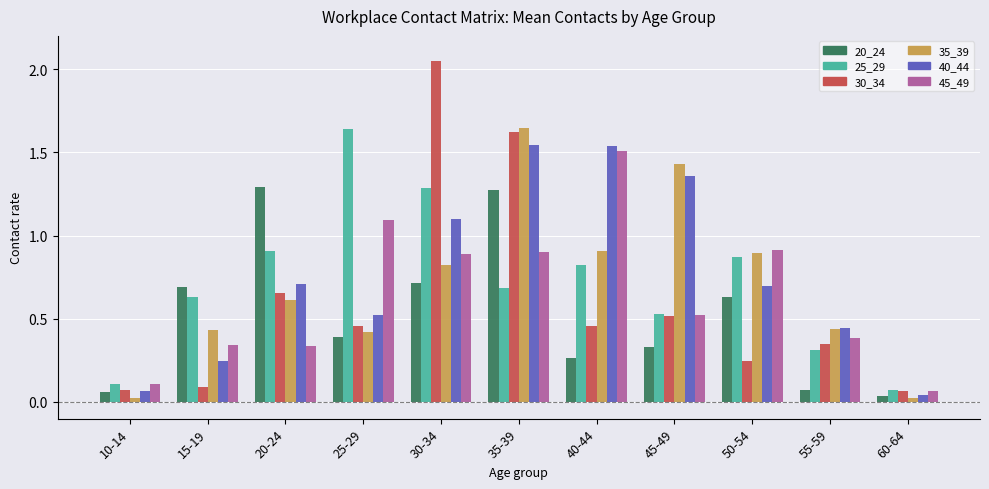

What is the difference between the second highest and minimum values in the 45_49 series?

1.0